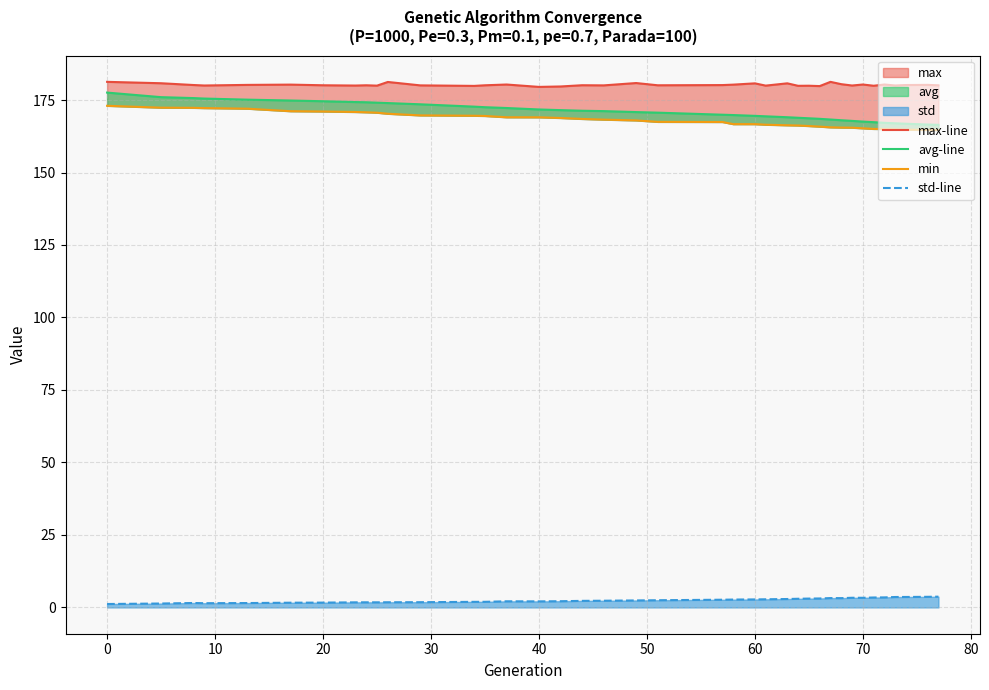

Which series has the widest spread of values?

avg-line